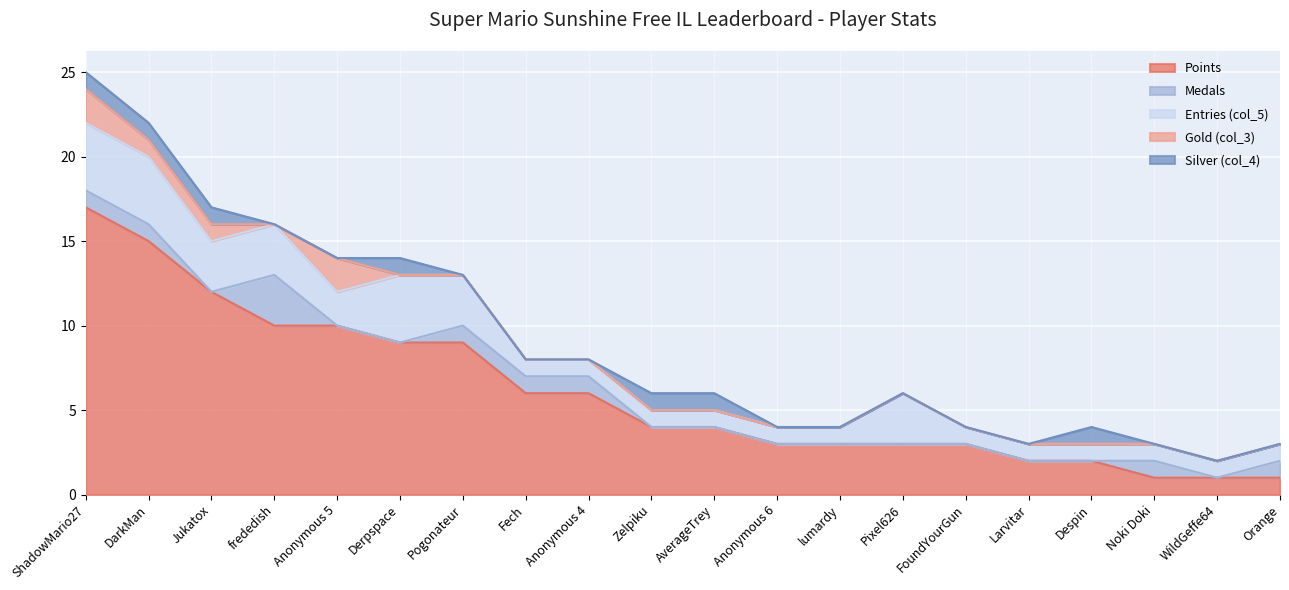

What are all the series names shown in the legend?

Points, Medals, Entries (col_5), Gold (col_3), Silver (col_4)